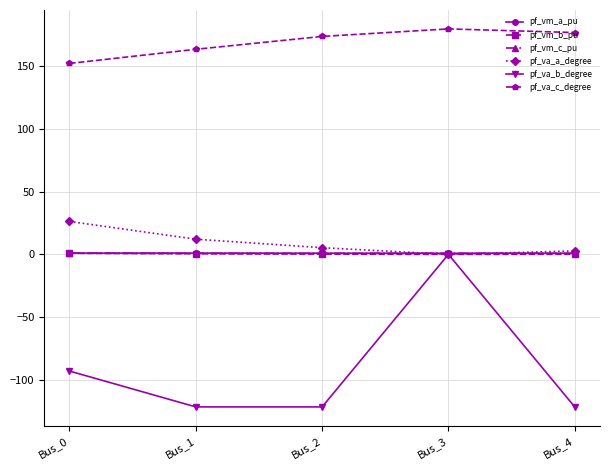

How many distinct data groups are displayed?

6